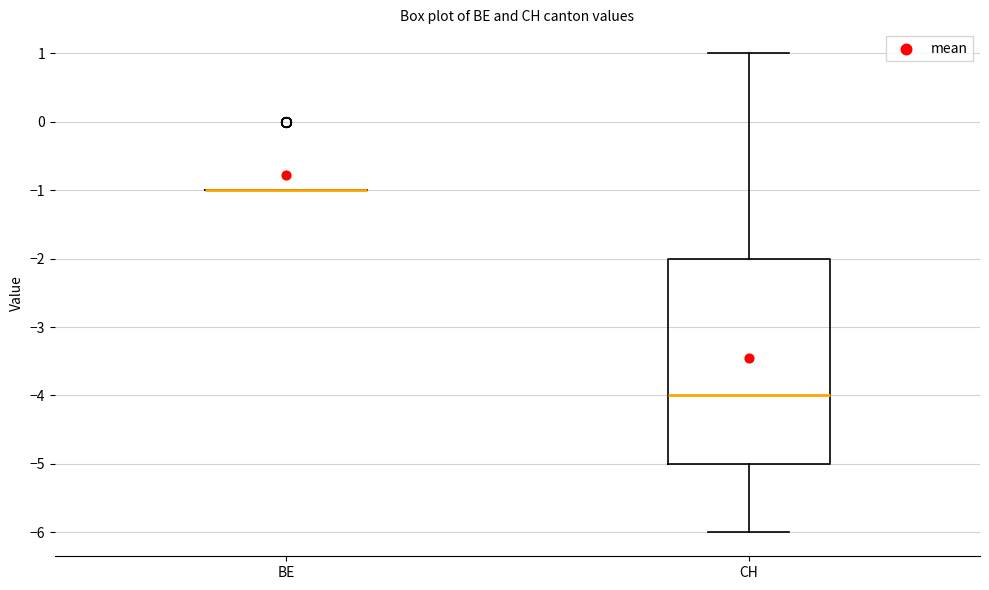

Reading left to right, transcribe this box plot: for each box, give where its median line is, the range the box spans, and where its two whiskers end, as read against the y-axis. The values are not printed on the chart, so give them approximately, as read against the axis.

BE: box collapsed to a line at -1, whiskers -1 to -1
CH: median -4, box -5 to -2, whiskers -6 to 1